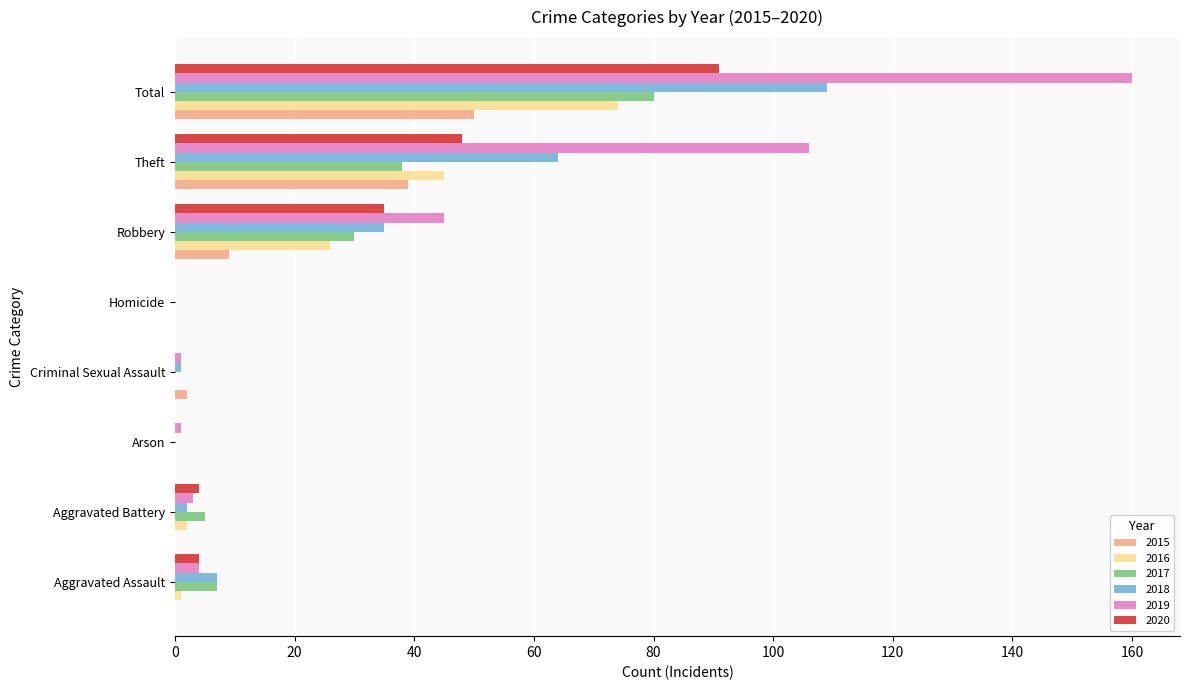

What are all the series names shown in the legend?

2015, 2016, 2017, 2018, 2019, 2020